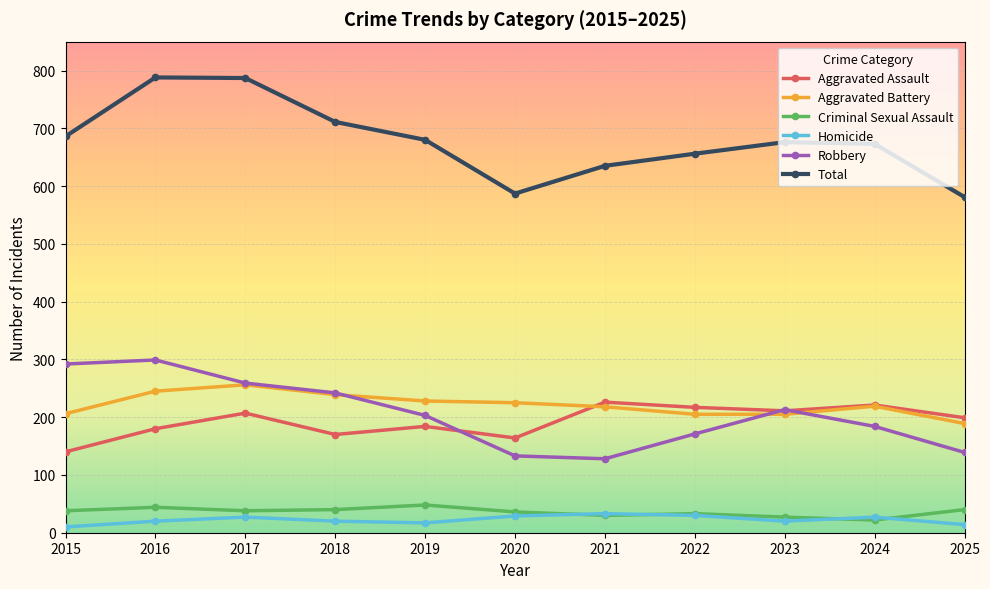

What is the value of the Aggravated Battery point at the 8th from the left?

205